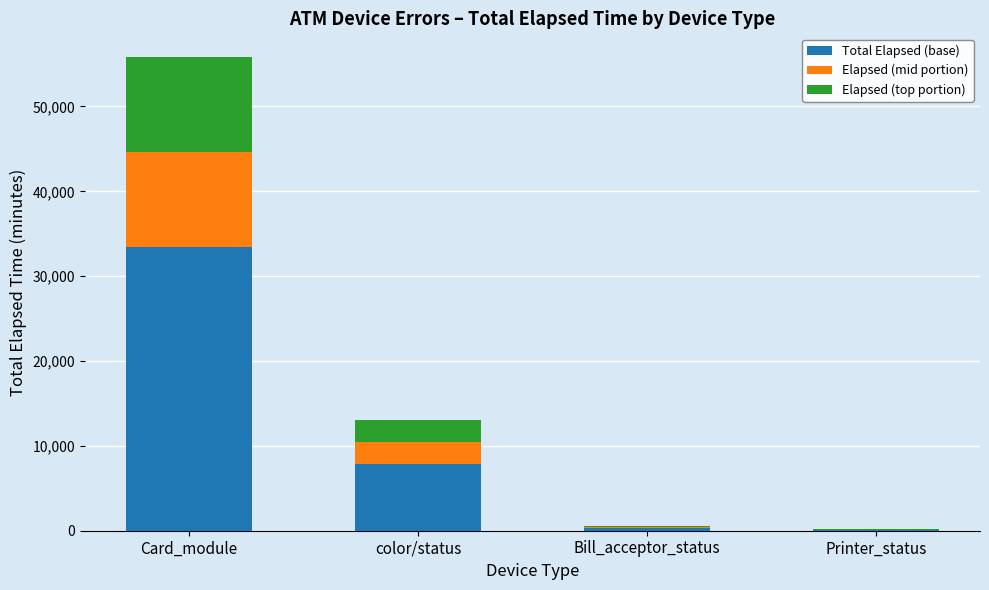

Which category has the highest value in the Total Elapsed (base) series?

Card_module